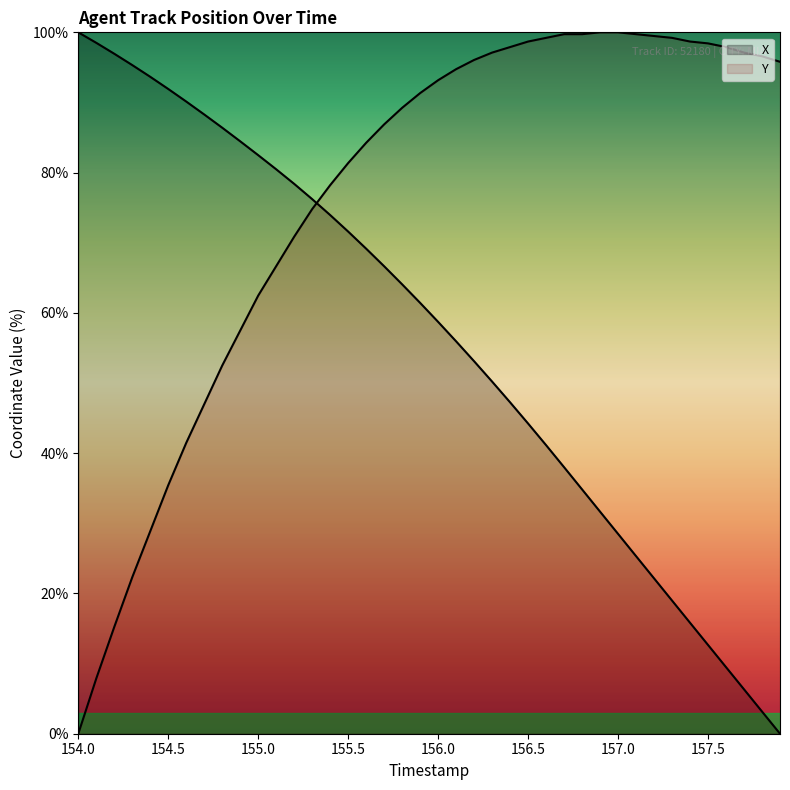

How many positive values does the Y series have?

39